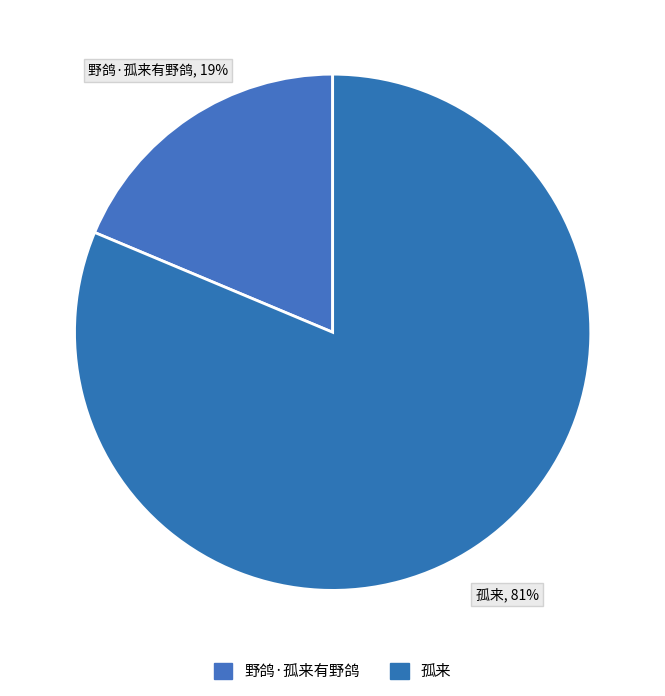

True or false: 孤来 accounts for 75% of the total.

False